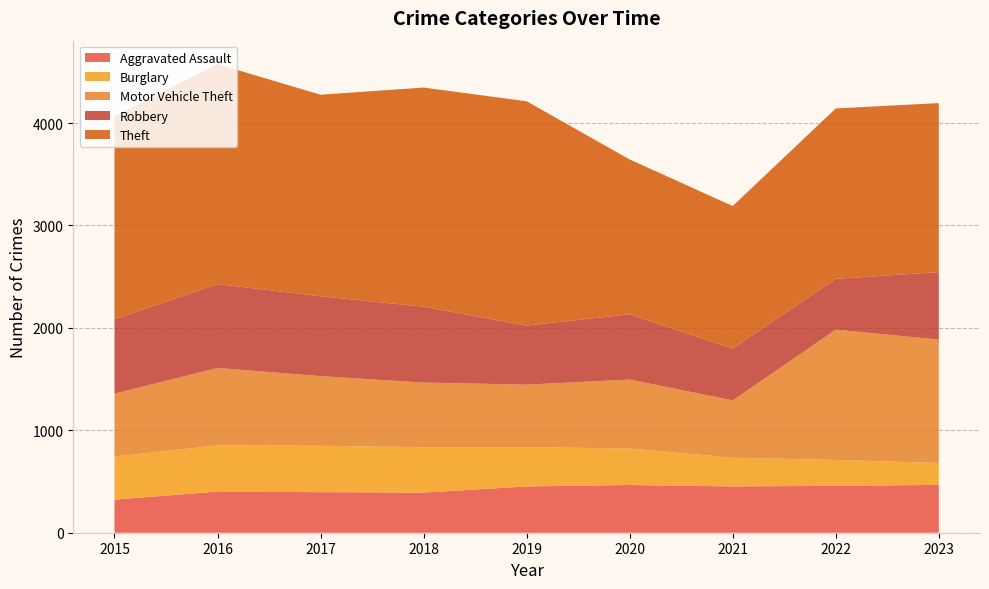

Reading right to left, list all the values displayed in this chart.

Aggravated Assault: 2023=467	2022=458	2021=452	2020=466	2019=452	2018=392	2017=396	2016=402	2015=323
Burglary: 2023=214	2022=253	2021=280	2020=357	2019=383	2018=443	2017=453	2016=451	2015=421
Motor Vehicle Theft: 2023=1205	2022=1272	2021=560	2020=673	2019=611	2018=631	2017=680	2016=756	2015=614
Robbery: 2023=659	2022=496	2021=506	2020=637	2019=577	2018=741	2017=780	2016=819	2015=726
Theft: 2023=1650	2022=1664	2021=1392	2020=1512	2019=2190	2018=2140	2017=1968	2016=2148	2015=1981